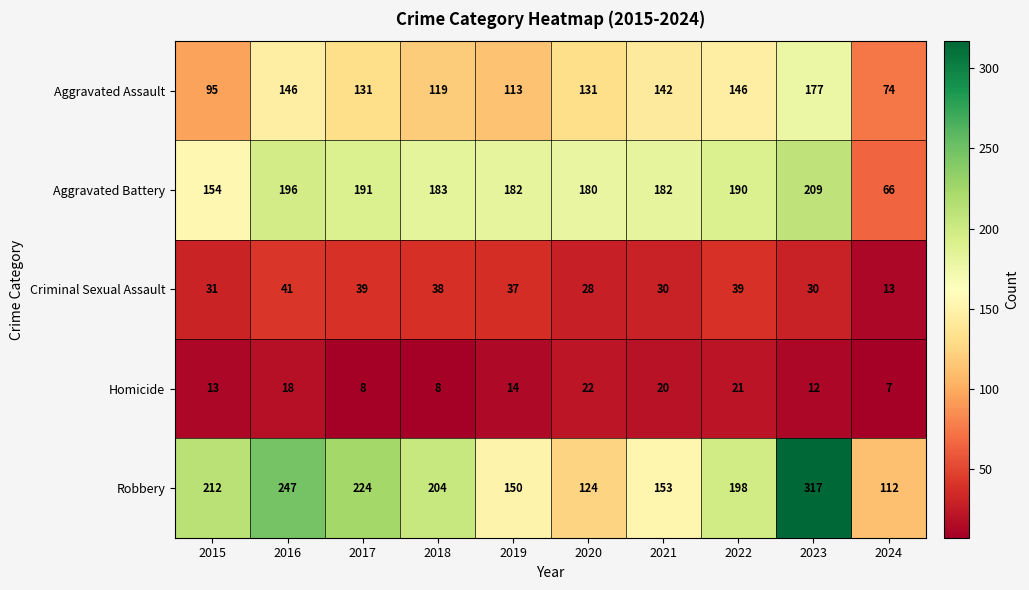

At how many categories does at least one series exceed 36?

10